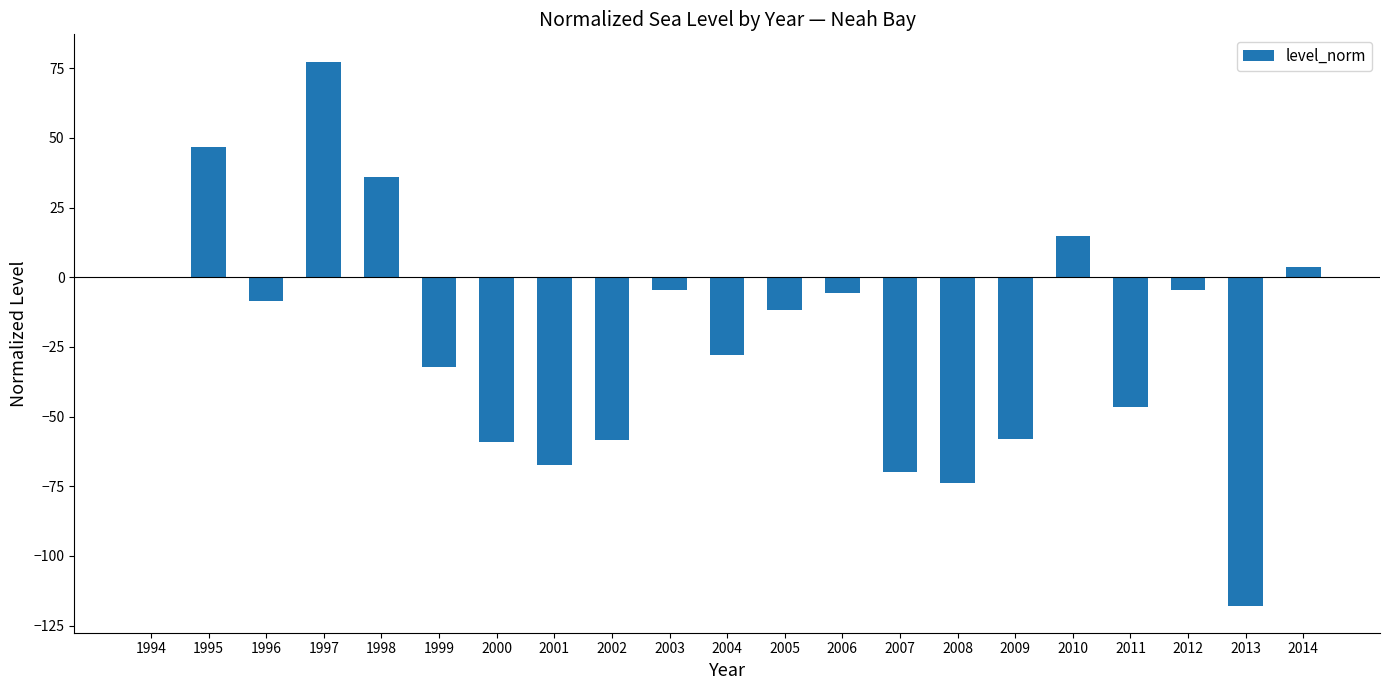

Are the bars horizontal?

No